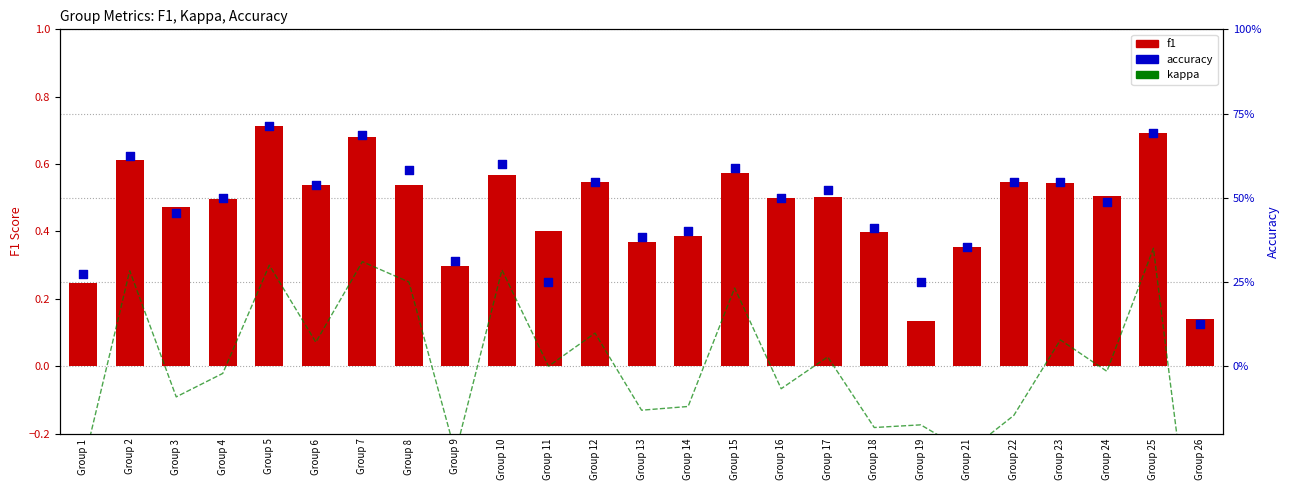

Which series reaches the maximum Y coordinate?

f1